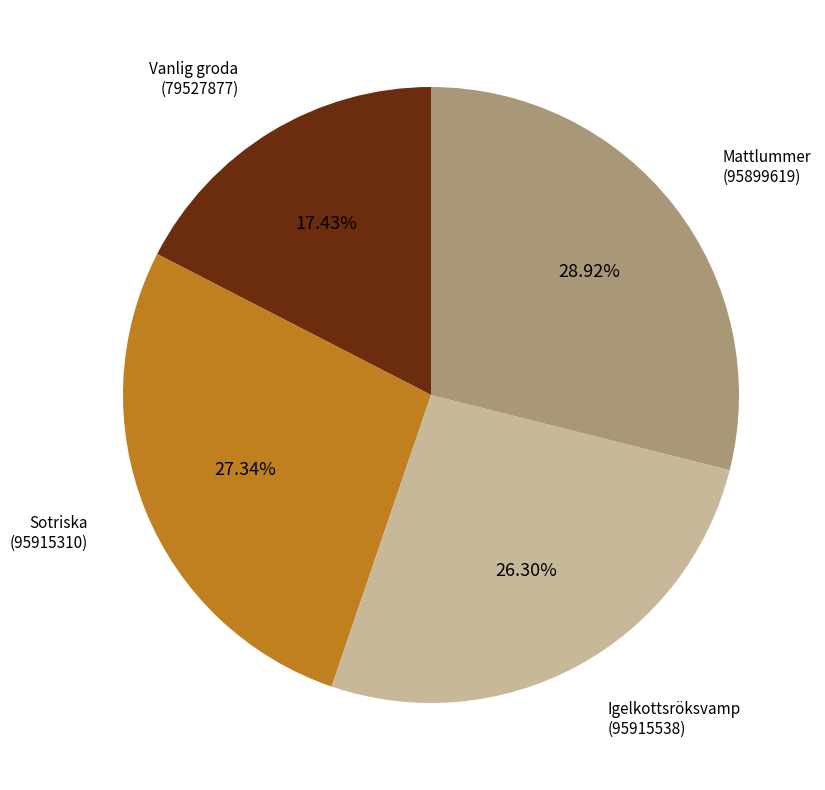

How many segments does this pie chart have?

4